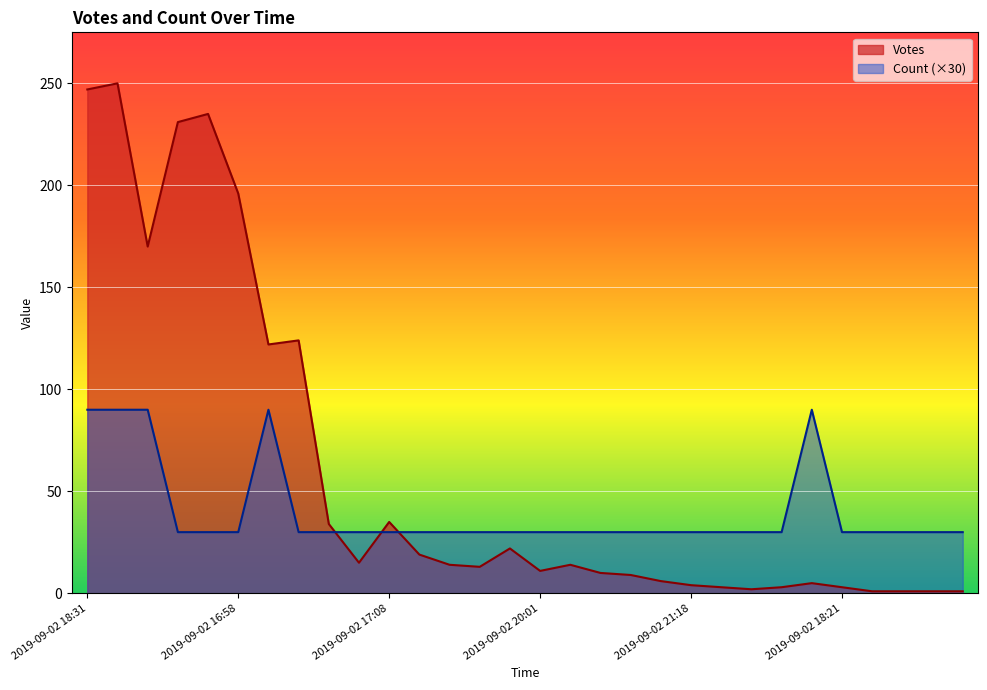

What is the label of the 23rd point from the right?

2019-09-02 16:48